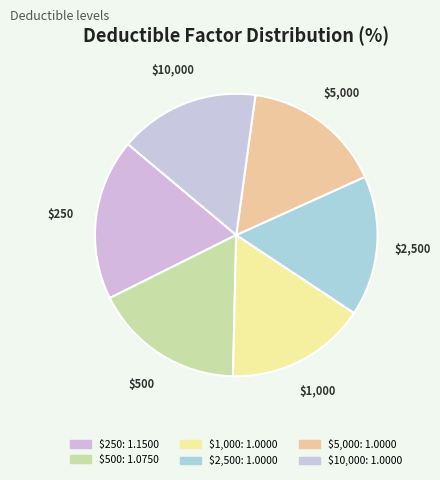

Is there a majority slice in this chart?

No